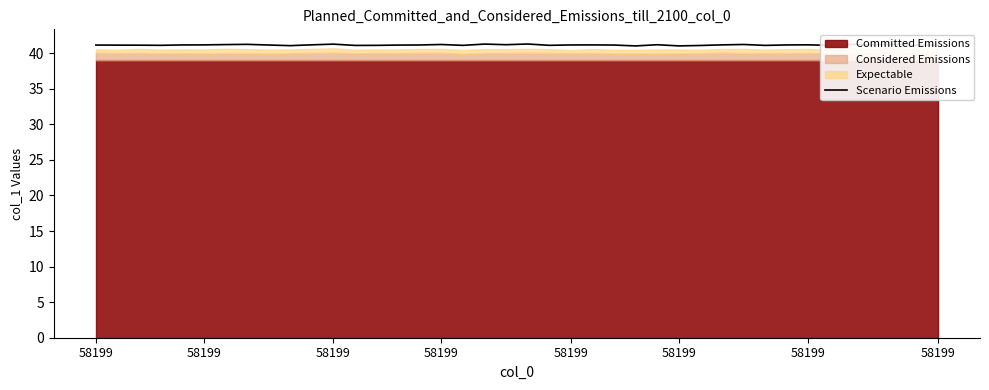

What is the value of the 34th point from the left?

41.2